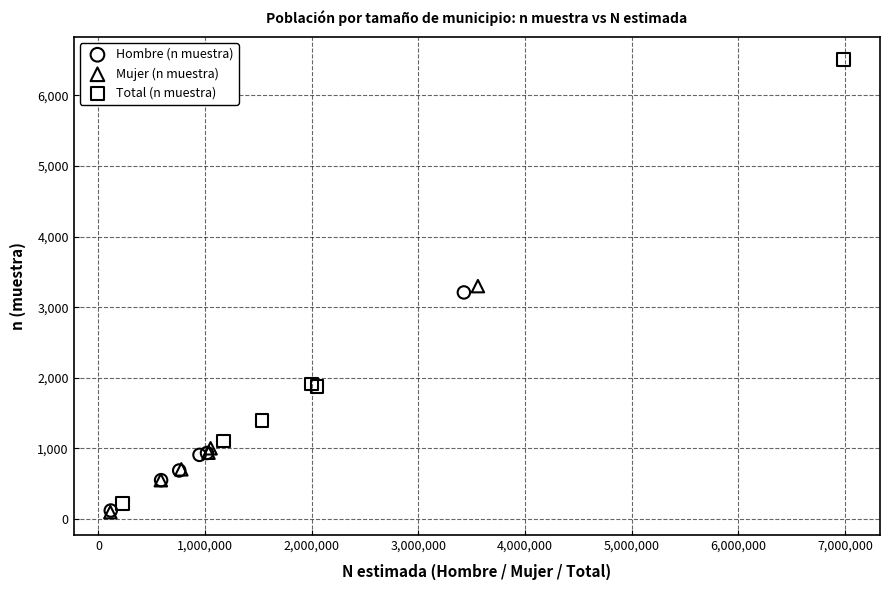

Which series contains the highest Y value?

Total (n muestra)